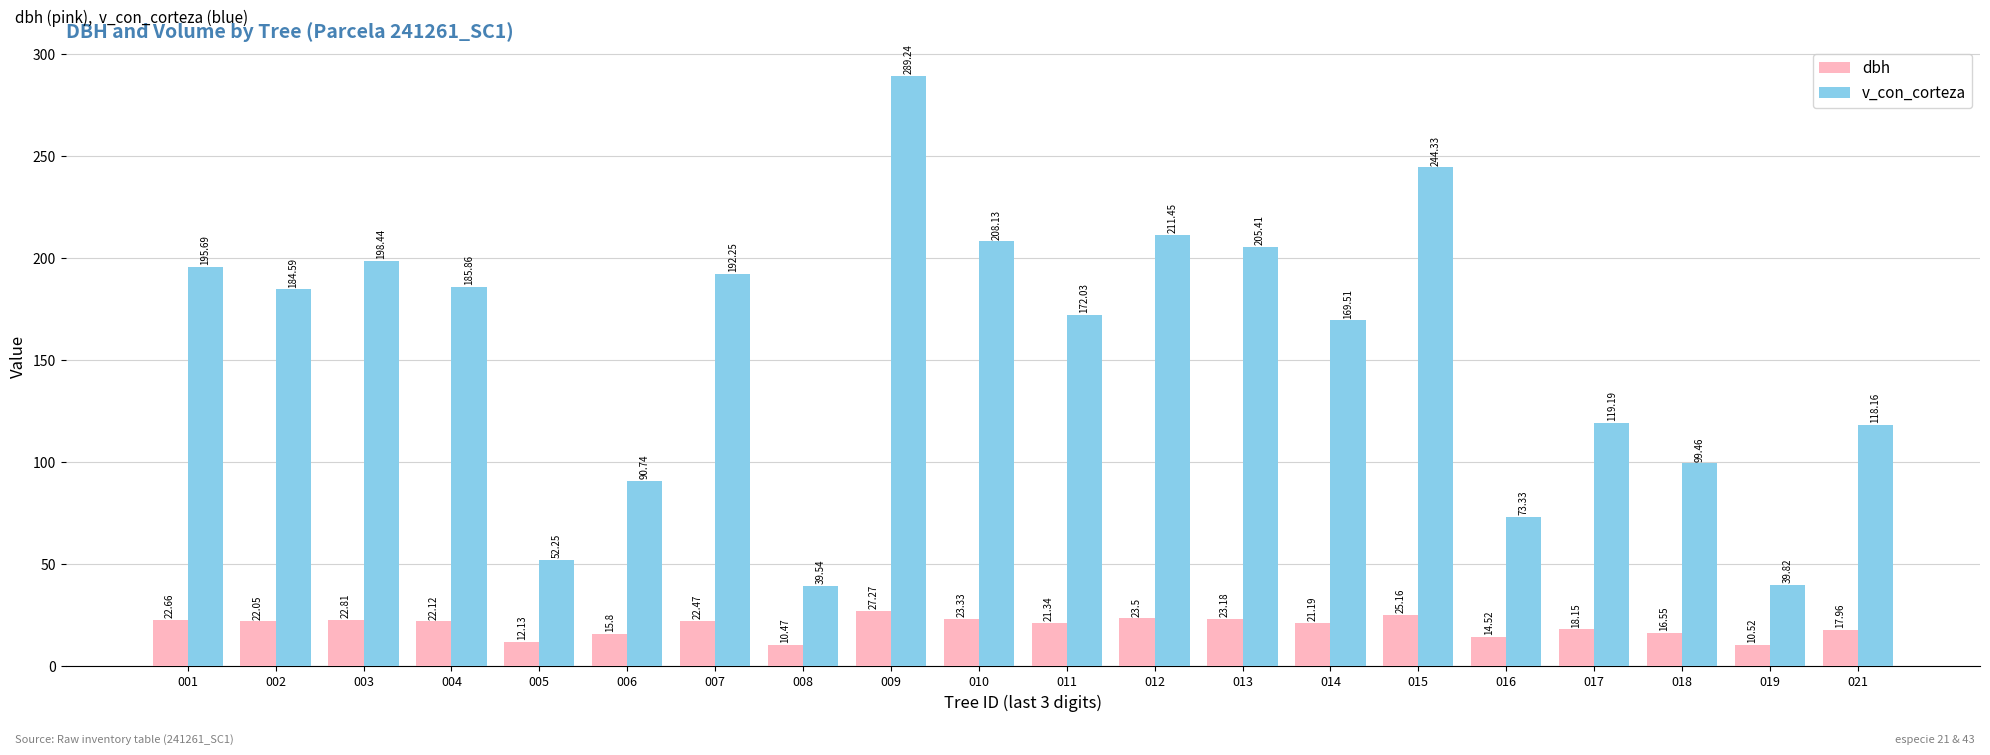

What is the sum of the dbh values at 018 and 021?

34.5